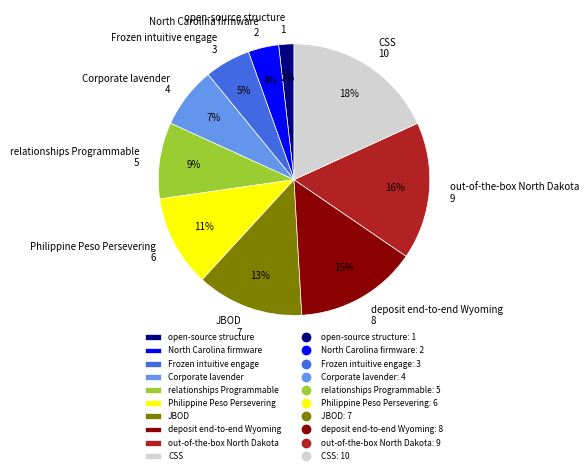

To the nearest percent, what percentage of the pie is CSS?

18%